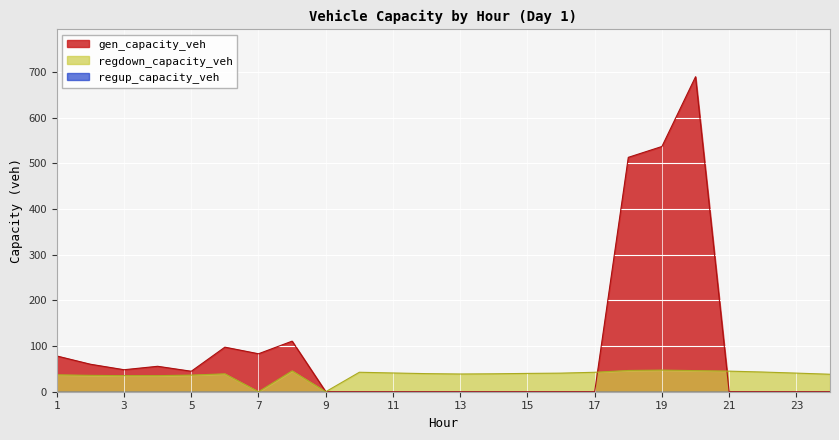

Which has a higher value, 19 or 9?

19